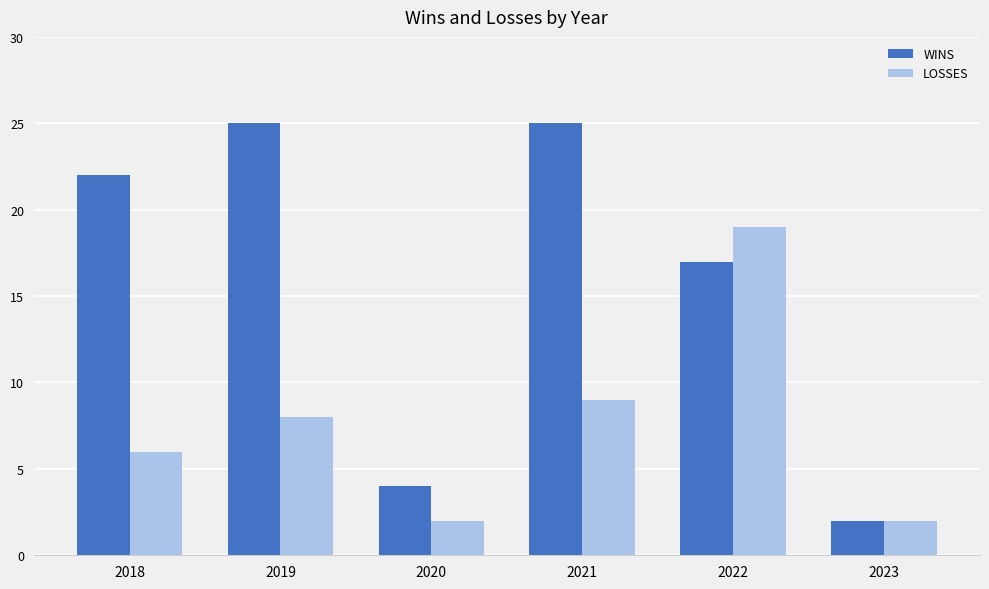

What is the difference between the maximum and minimum values in the LOSSES series?

17